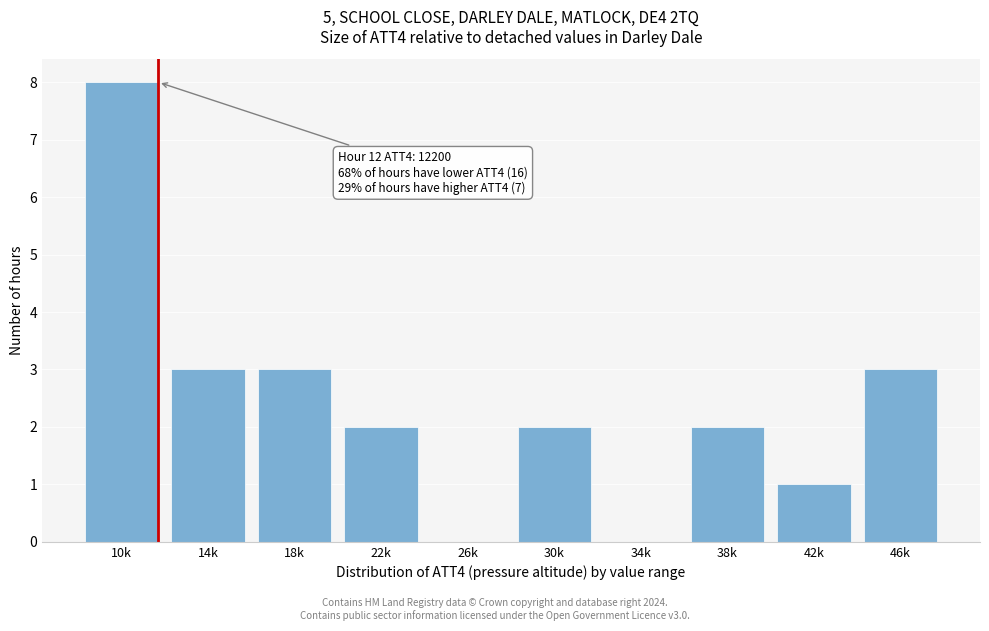

Reading right to left, transcribe all the data shown in this chart.

46k=3	42k=1	38k=2	34k=0	30k=2	26k=0	22k=2	18k=3	14k=3	10k=8